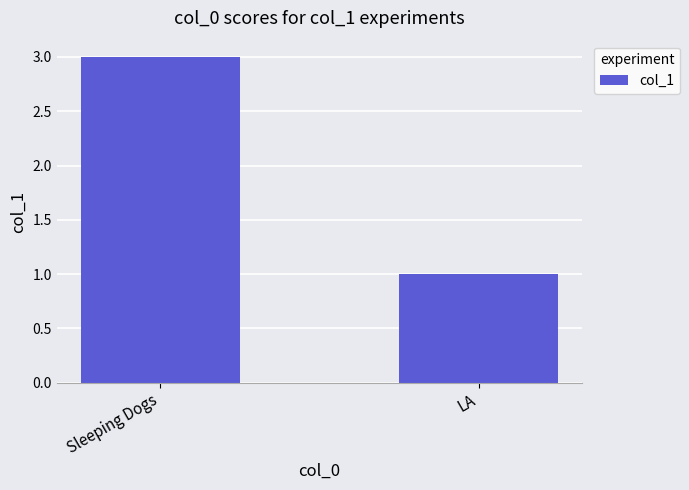

At which category does the chart reach its peak across all series?

Sleeping Dogs